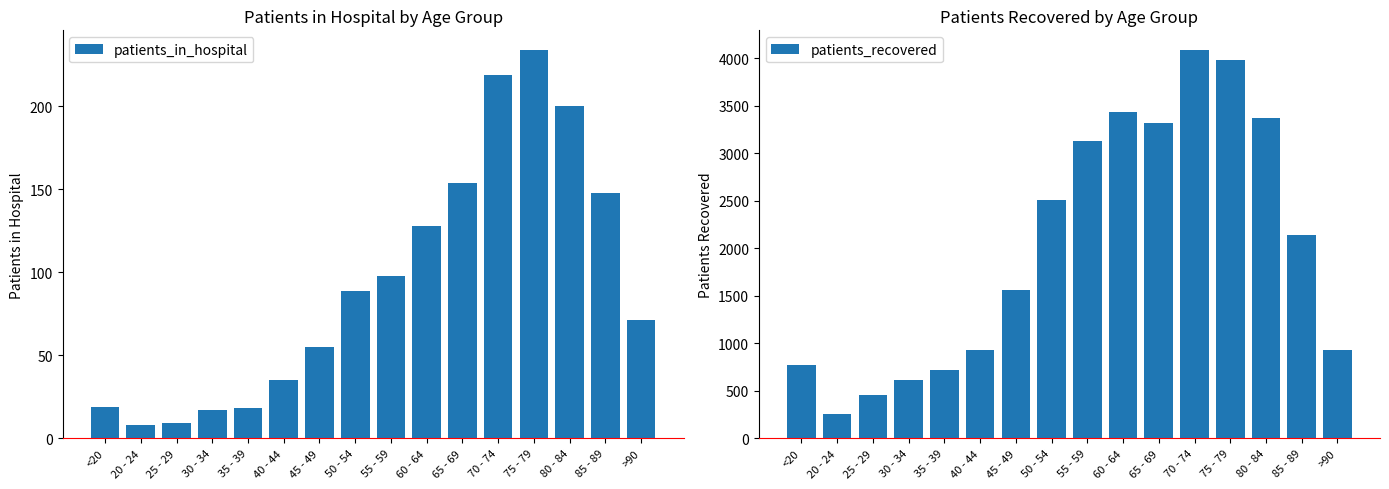

At which label is patients_recovered closest to 2174?

85 - 89